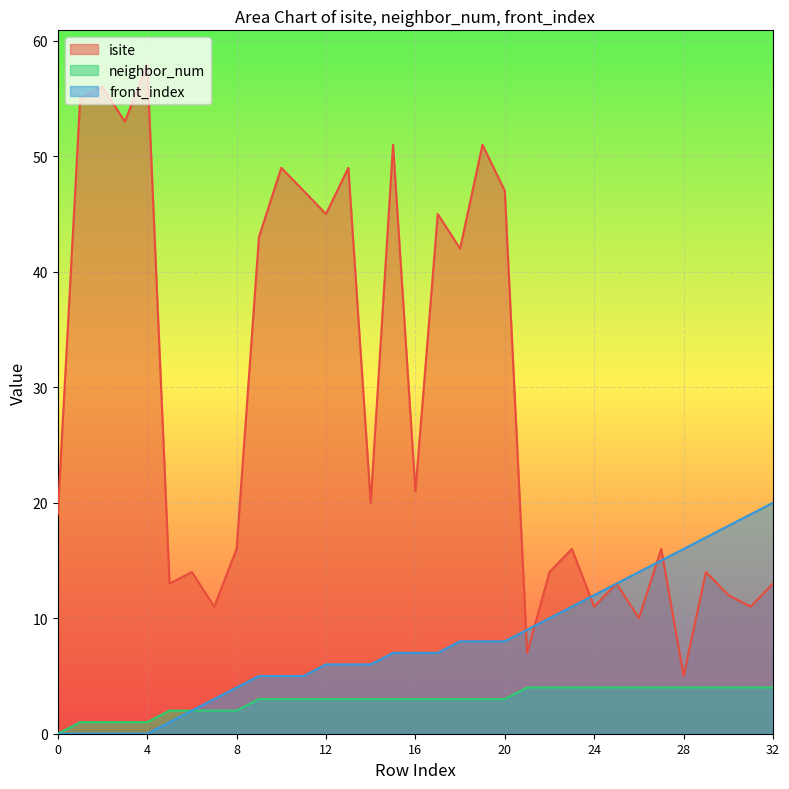

Is it true that neighbor_num equals 4 at 17?

False